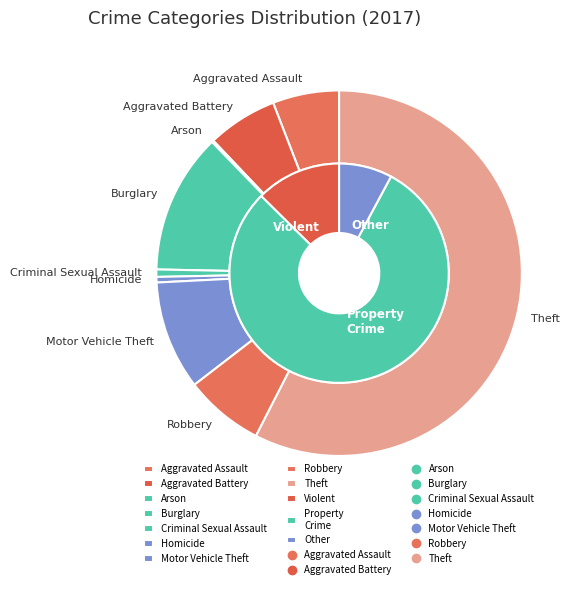

How many segments does this pie chart have?

9